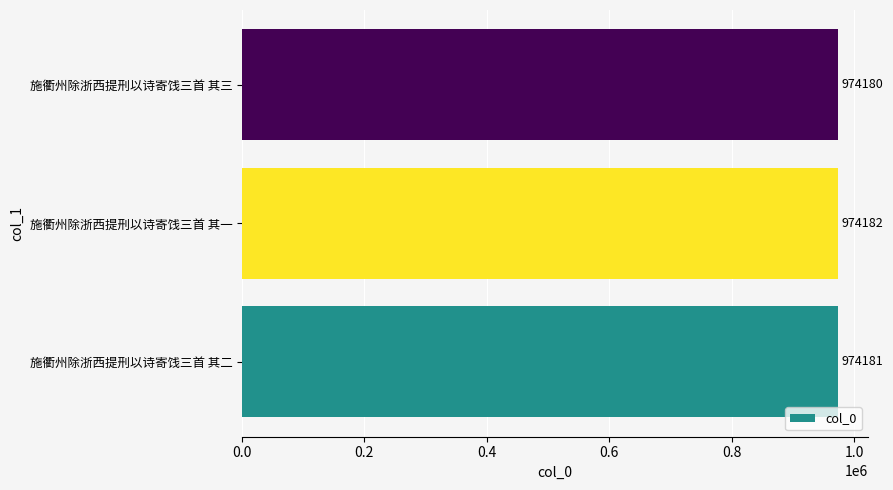

At which category does the chart reach its peak across all series?

施衢州除浙西提刑以诗寄饯三首 其一